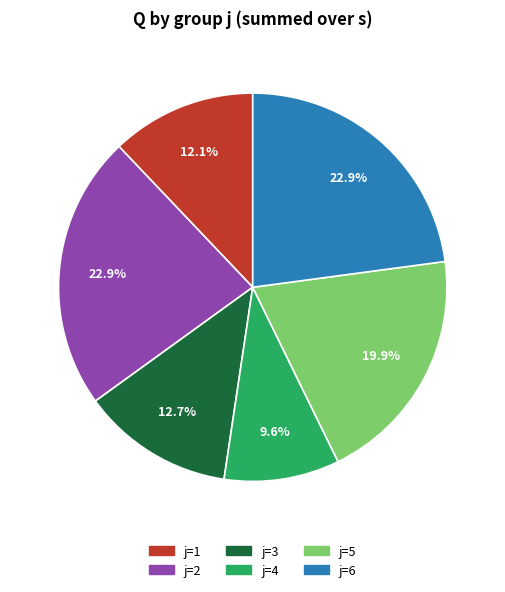

How many slices are in this pie chart?

6